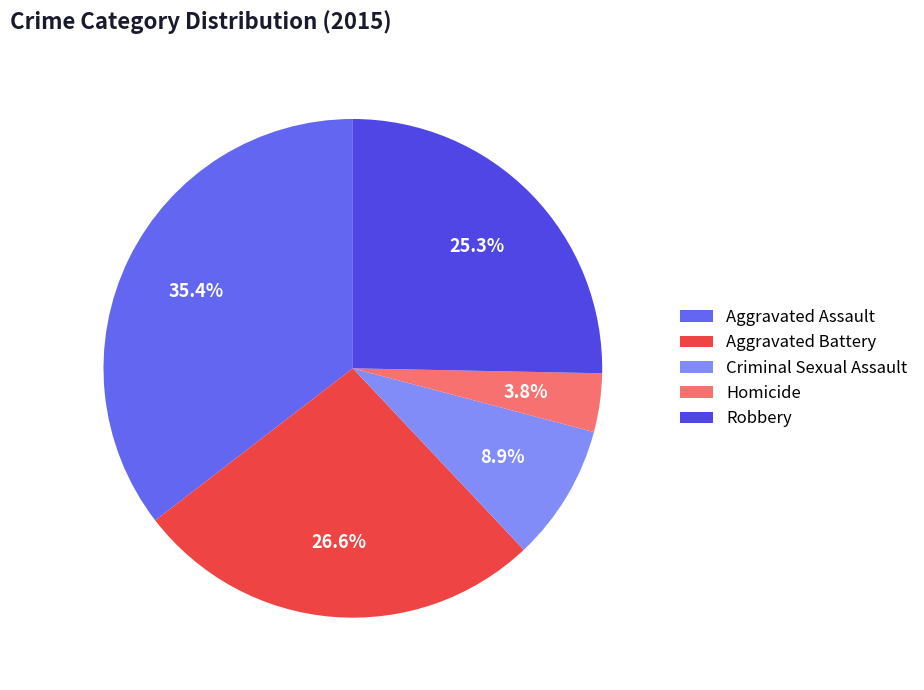

Which has a higher value, Homicide or Robbery?

Robbery